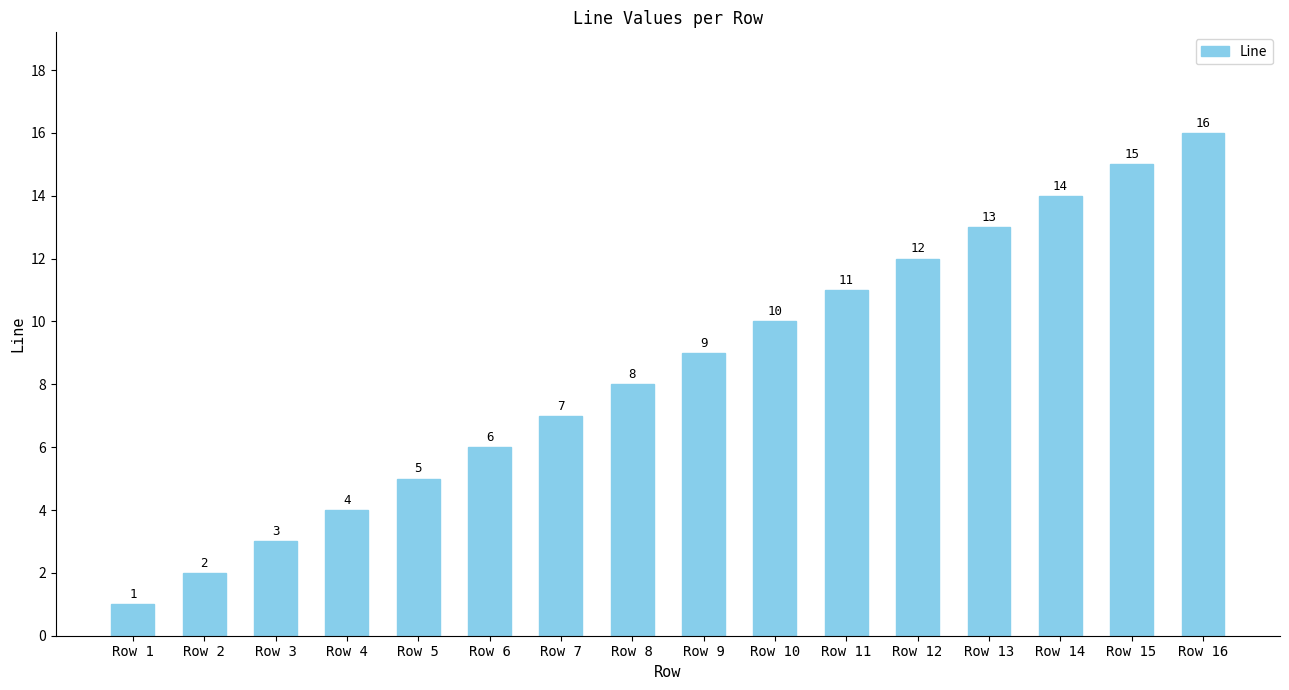

Reading left to right, extract all data points from this chart.

Row 1=1	Row 2=2	Row 3=3	Row 4=4	Row 5=5	Row 6=6	Row 7=7	Row 8=8	Row 9=9	Row 10=10	Row 11=11	Row 12=12	Row 13=13	Row 14=14	Row 15=15	Row 16=16